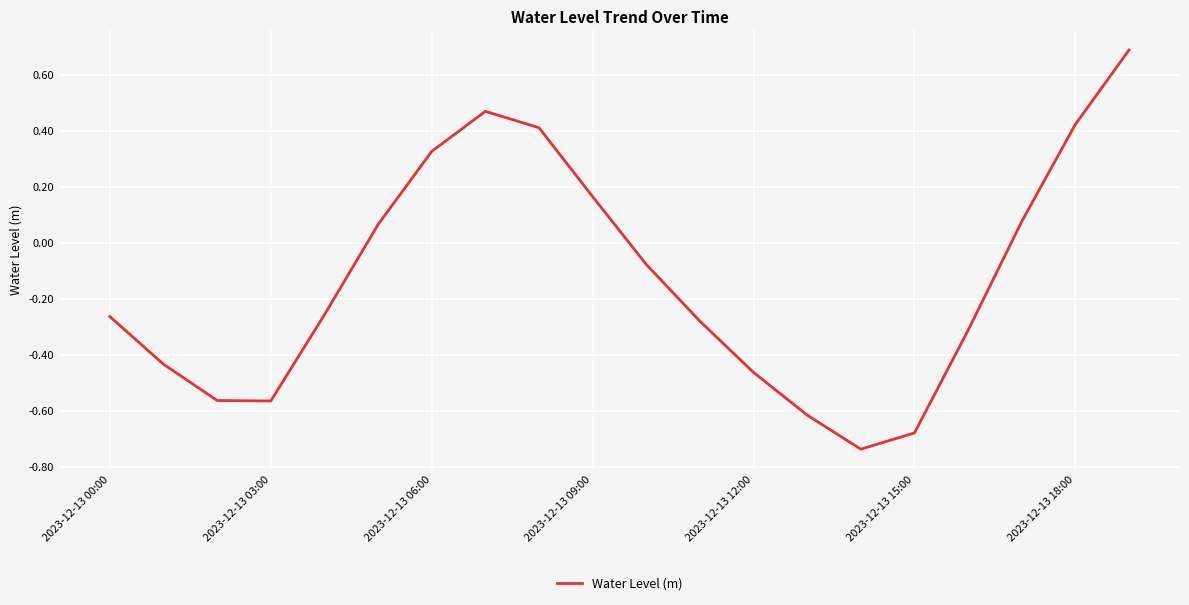

What is the difference between the maximum and minimum values?

1.4